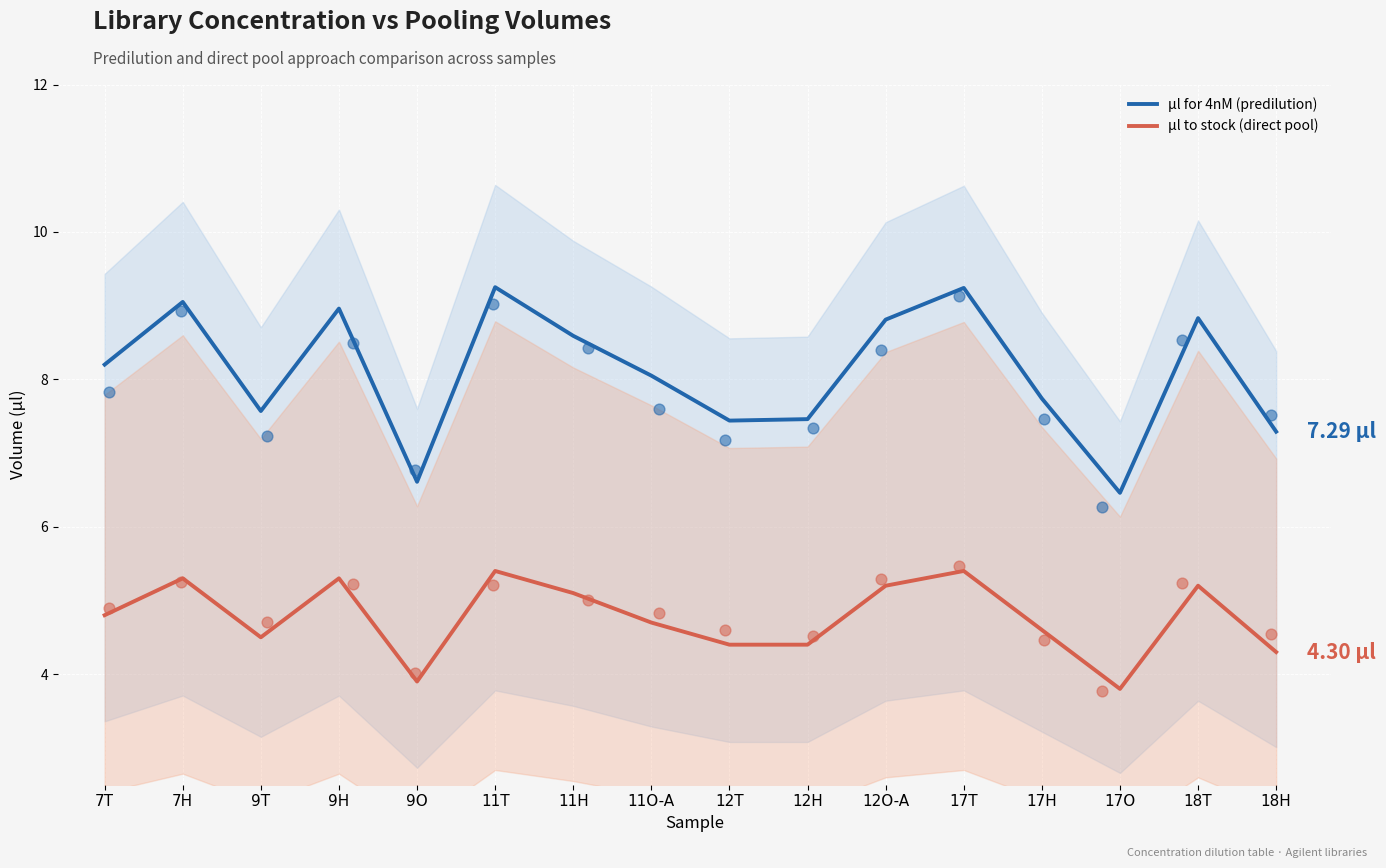

What is the total value across all series at 17H?

12.3